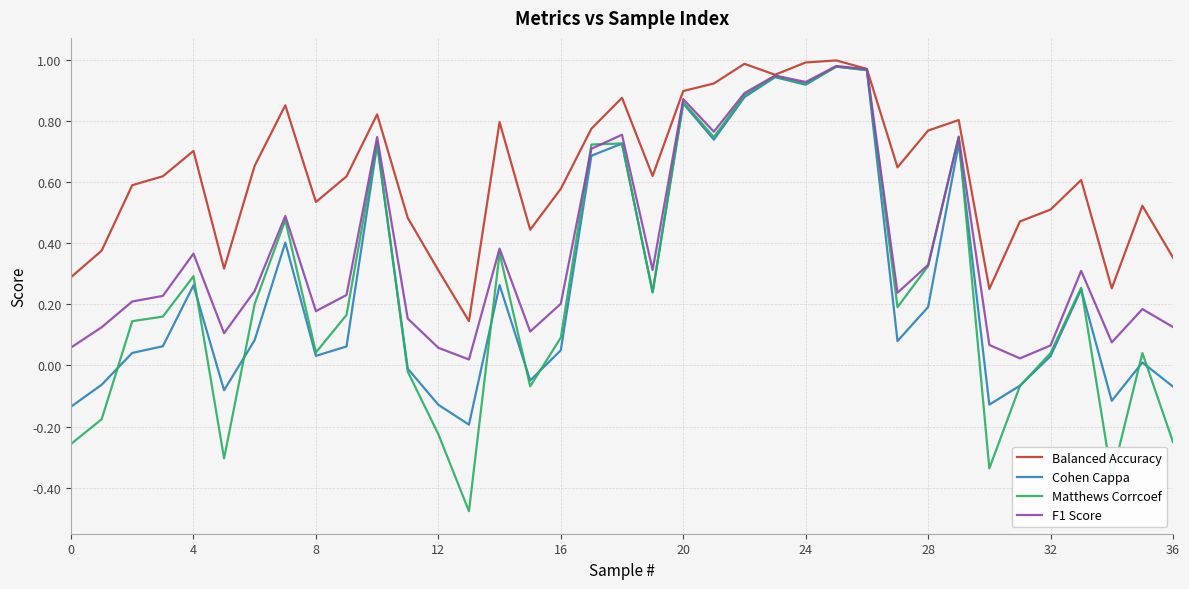

What is the sum of all Matthews Corrcoef values?

9.7